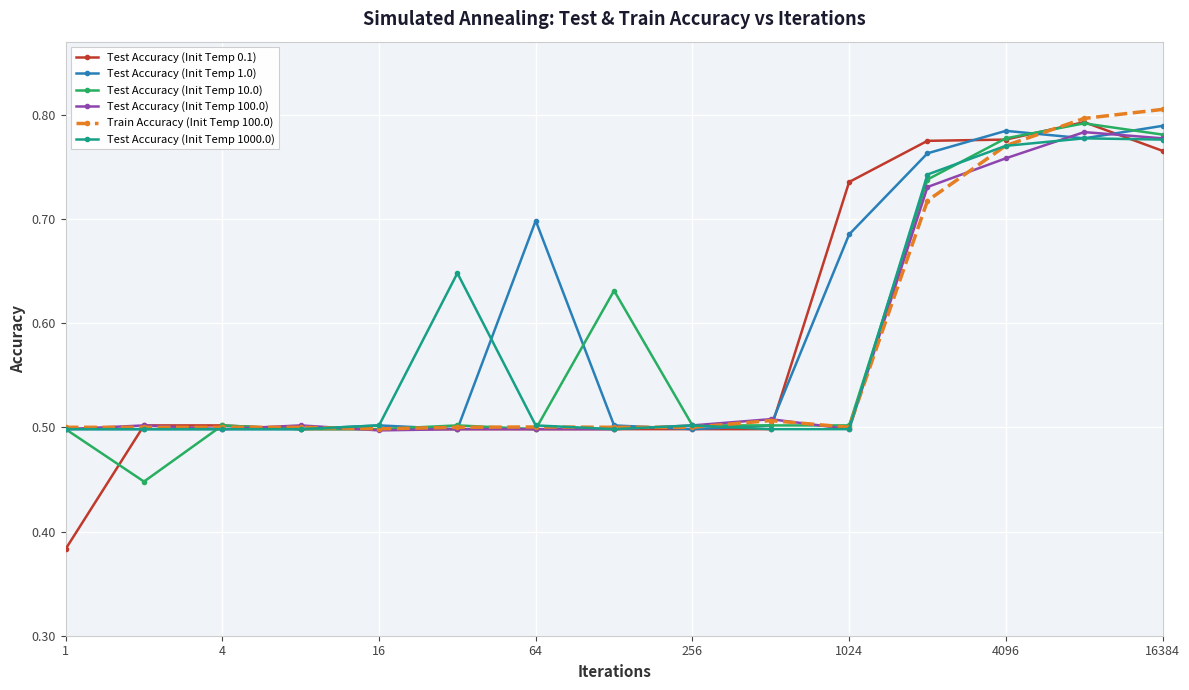

Which series has the widest spread of values?

Test Accuracy (Init Temp 0.1)